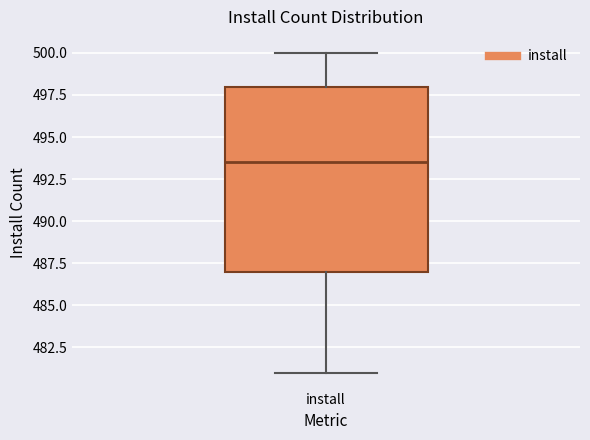

Where is the lower edge of the box for install on the y-axis? The values are not printed on the chart, so give them approximately, as read against the axis.

487.0